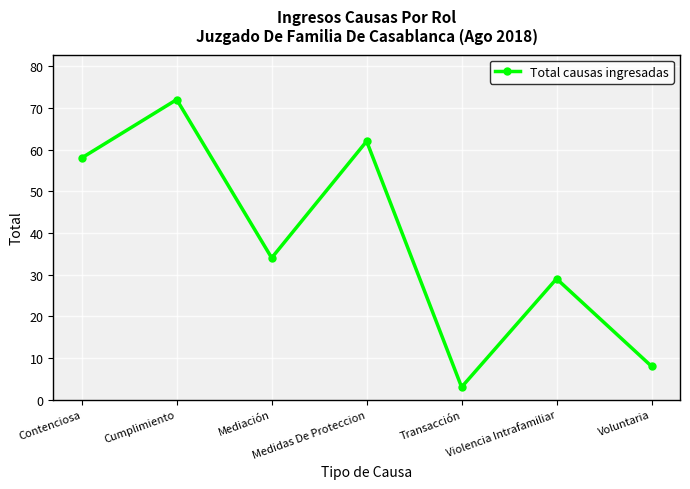

What is the change in value from Contenciosa to Violencia Intrafamiliar?

-29